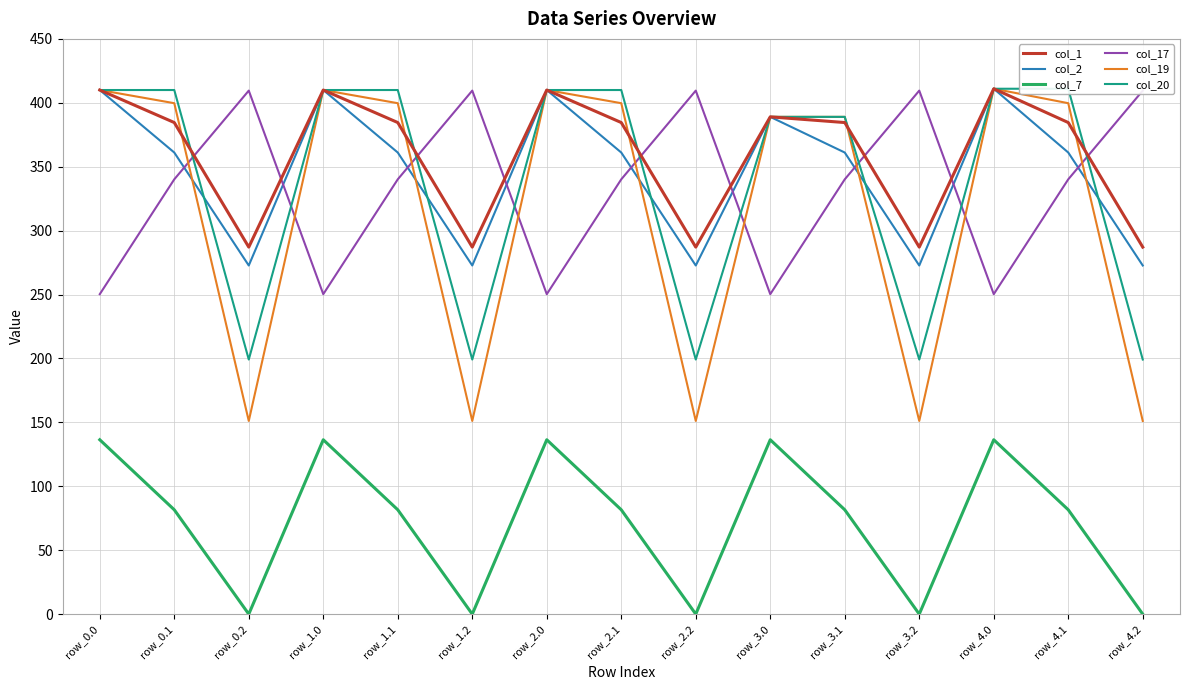

List the series in order of their peak value, highest first.

col_1, col_2, col_19, col_20, col_17, col_7